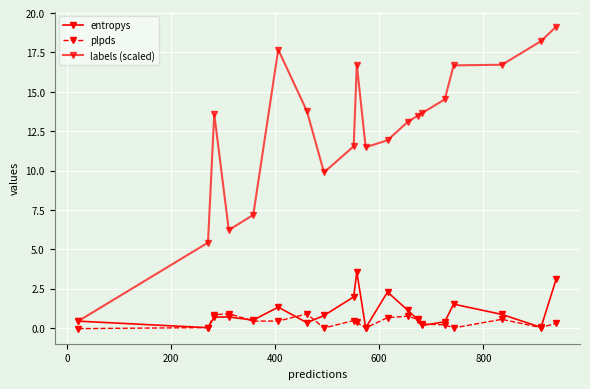

What is the difference between the maximum and second lowest values in the plpds series?

0.9